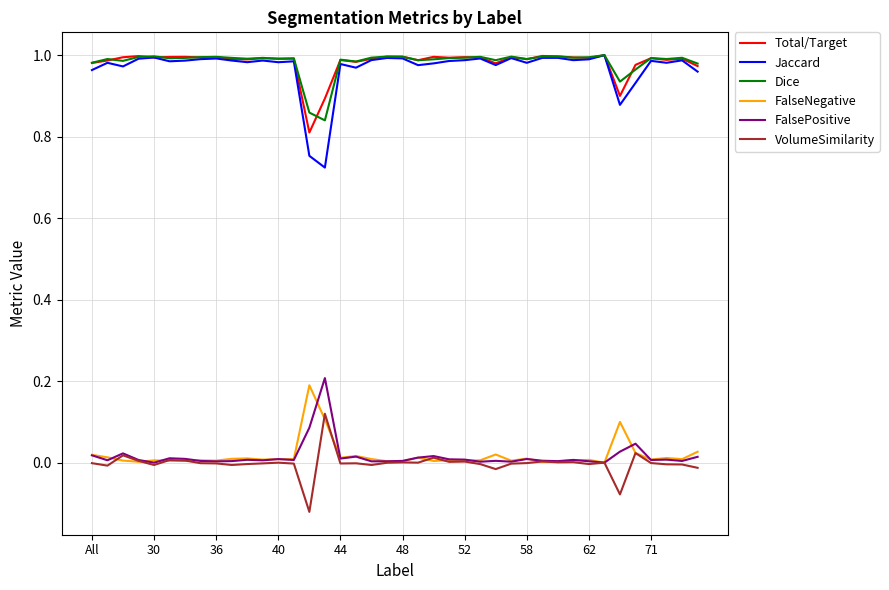

Which series has the largest range (max minus min)?

Jaccard